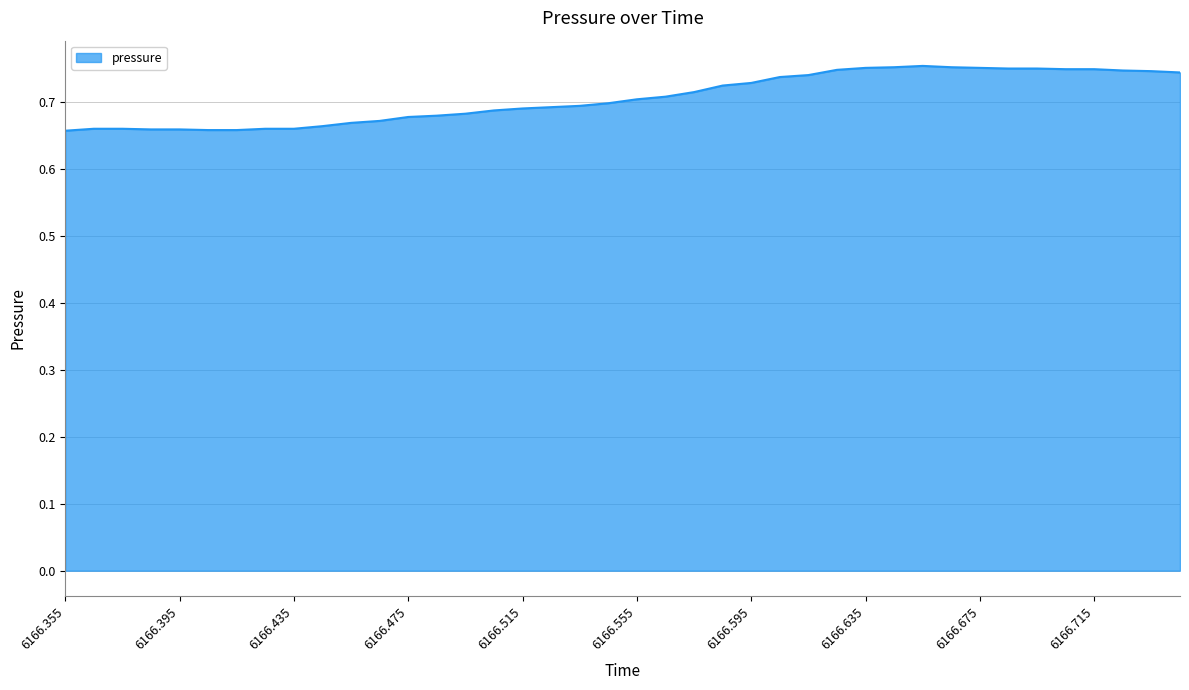

Does the chart have visible grid lines?

Yes